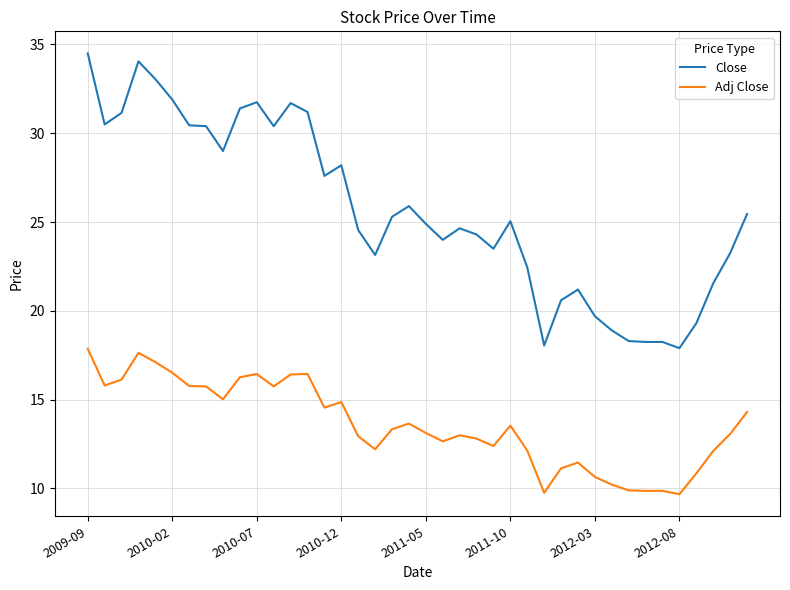

What is the smallest value displayed?

9.7